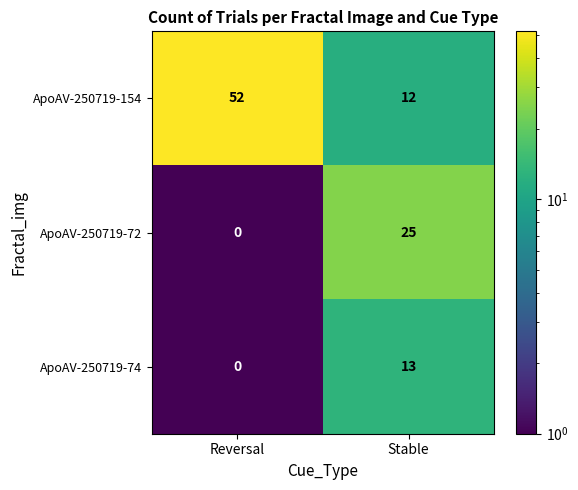

Is the value of ApoAV-250719-72 at Stable greater than the value of ApoAV-250719-154 at Reversal?

No